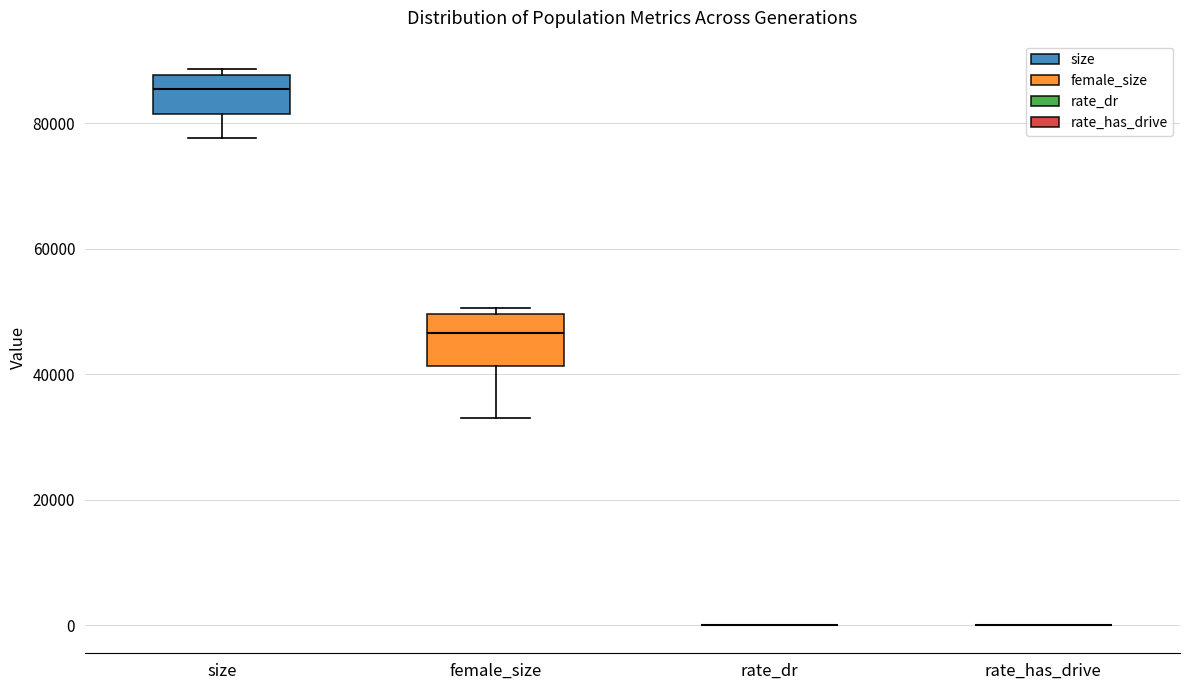

Reading left to right, read every box against the y-axis: the position of its median line, the range the box covers, and the ends of its whiskers. The values are not printed on the chart, so give them approximately, as read against the axis.

size: median 86000, box 82000 to 88000, whiskers 78000 to 88000 (just above the box's upper edge)
female_size: median 46000, box 42000 to 50000, whiskers 34000 to 50000 (just above the box's upper edge)
rate_dr: box collapsed to a line at 0, whiskers 0 to 0
rate_has_drive: box collapsed to a line at 0, whiskers 0 to 0